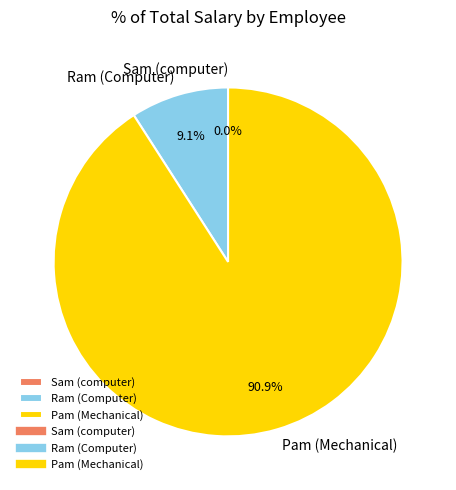

To the nearest percent, what is the difference between the largest and smallest slice percentages?

91%